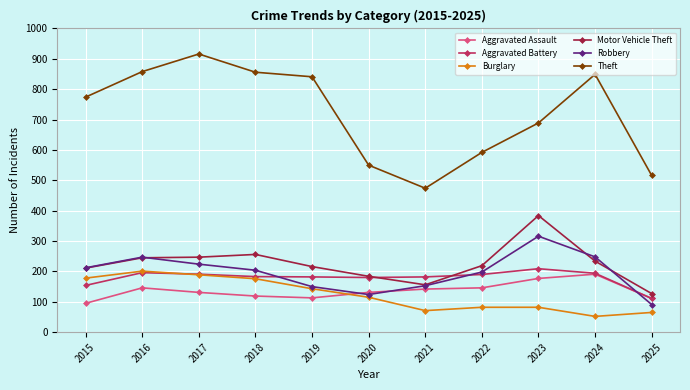

In Robbery, how many points are higher than both neighbors (excluding endpoints)?

2